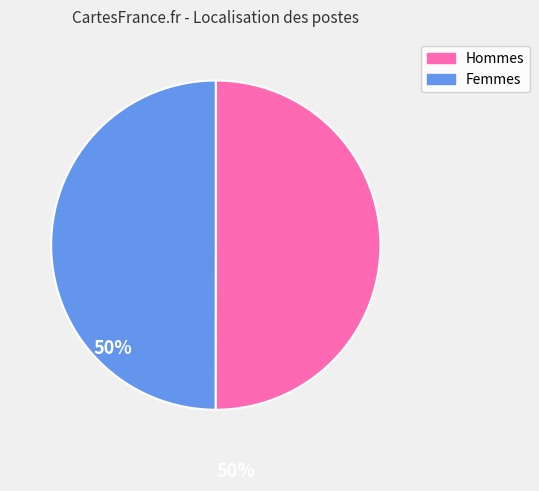

Count the number of slices in the pie.

2